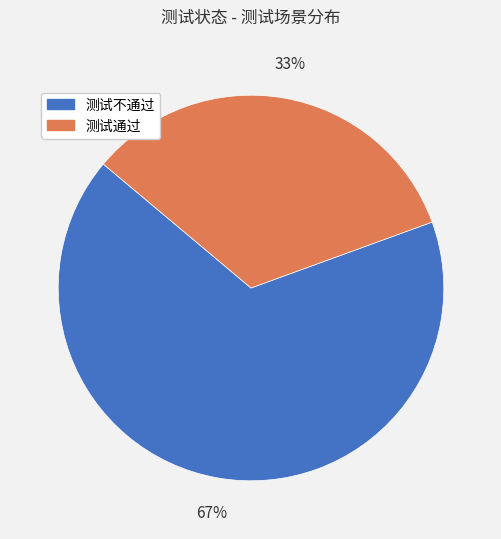

To the nearest percent, what percentage of the pie is 测试通过?

33%